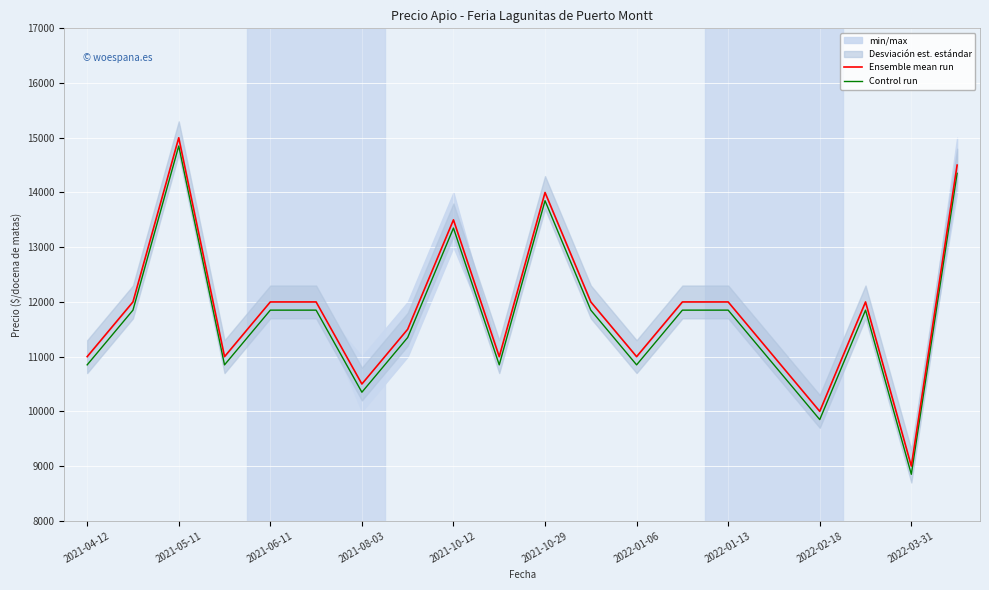

True or false: Control run and Ensemble mean run intersect in this chart.

False